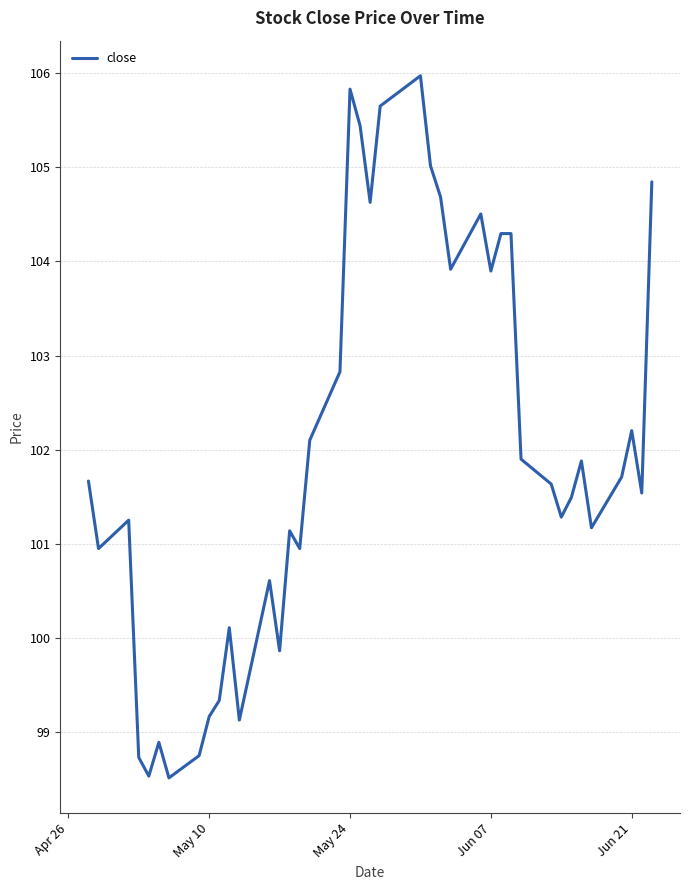

What is the difference between the maximum and minimum values?

7.5